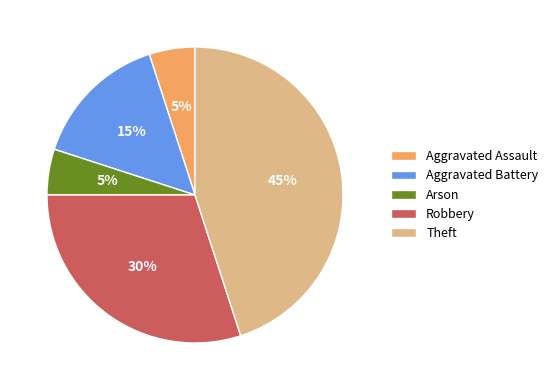

Is Arson the majority of the pie?

No